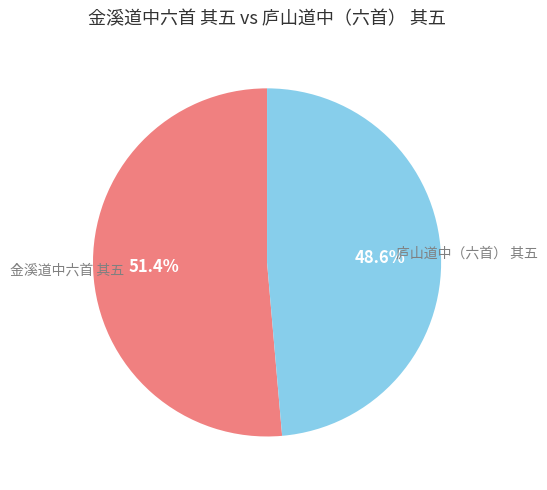

Is the sum of 金溪道中六首 其五 and 庐山道中（六首） 其五 greater than half?

Yes